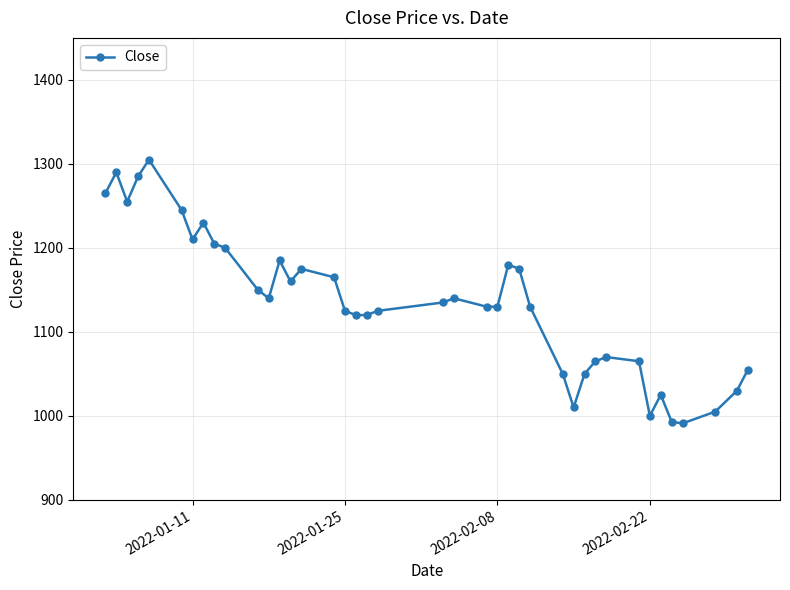

What is the value of the 18th point from the left?

1120